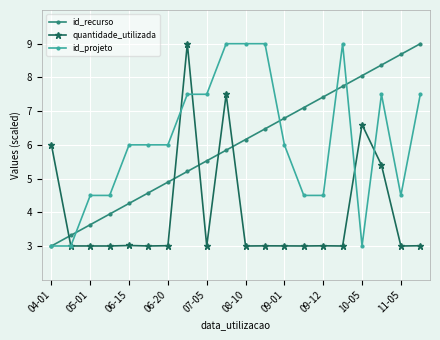

True or false: quantidade_utilizada and id_recurso cross at least once.

True